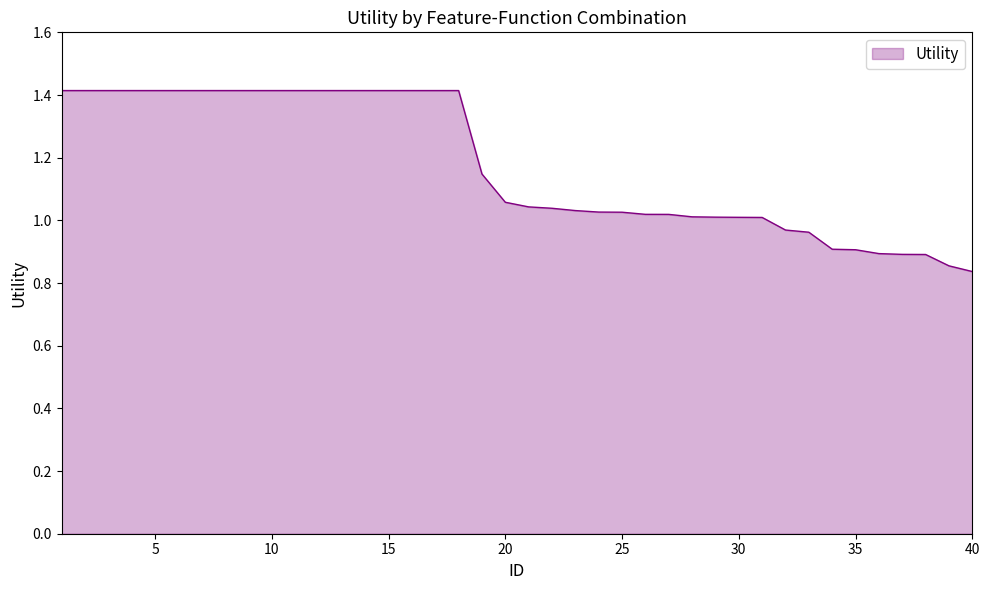

Count the number of values greater than 1.

31